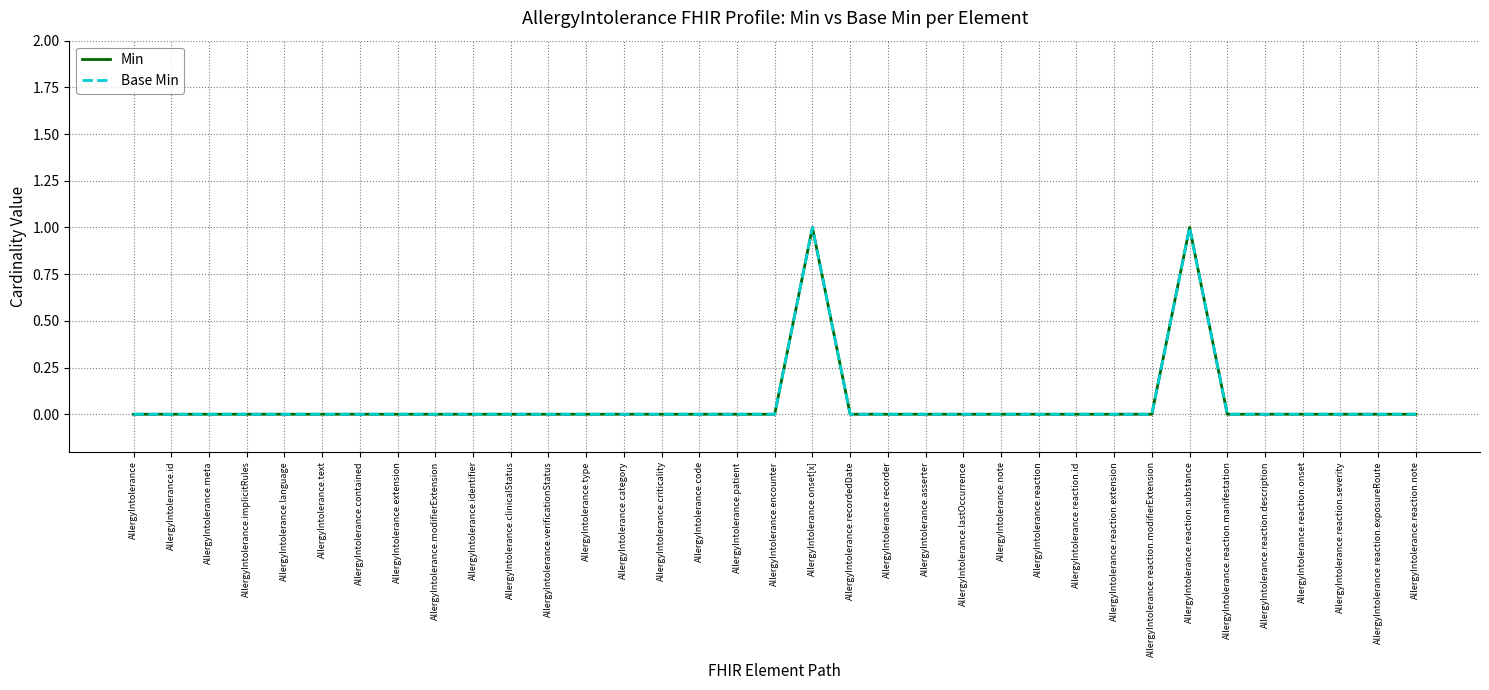

Which series changed the most between AllergyIntolerance.extension and AllergyIntolerance.type?

Min